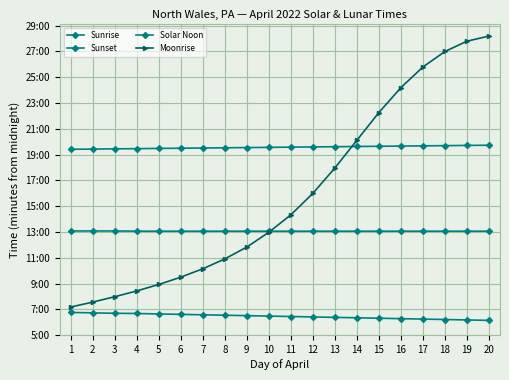

Does the chart have visible grid lines?

Yes